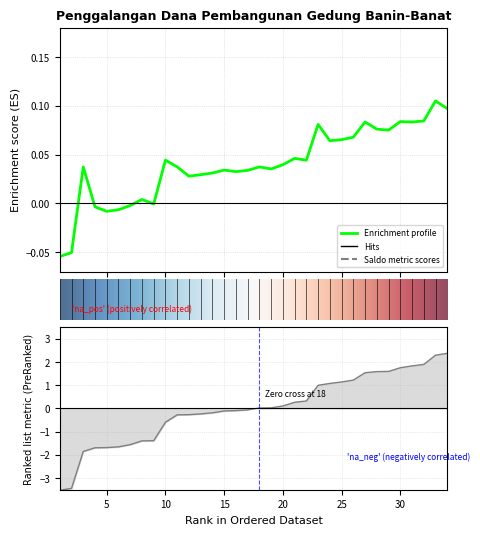

Rank the categories by value from lowest to highest.

1, 2, 3, 4, 5, 6, 7, 8, 9, 10, 11, 12, 13, 14, 15, 16, 17, 18, 19, 20, 21, 22, 23, 24, 25, 26, 27, 28, 29, 30, 31, 32, 33, 34